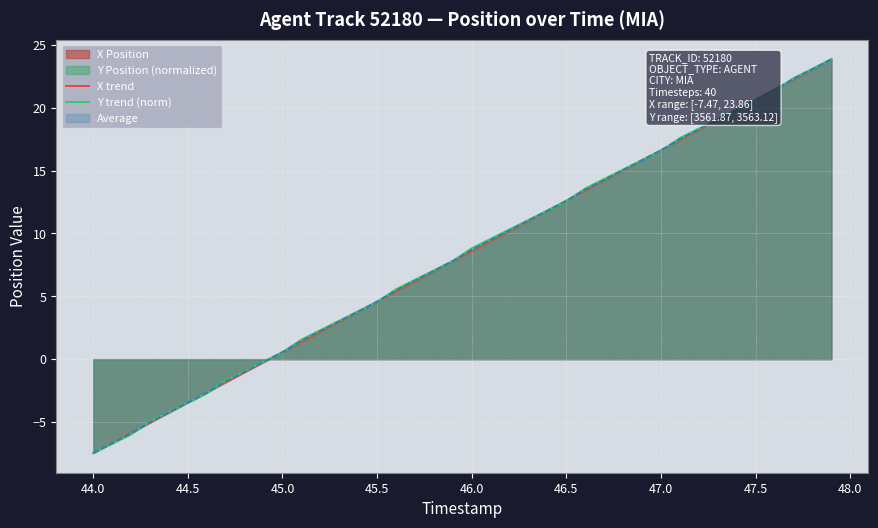

True or false: Y trend (norm) has a value of 8.8 at 46.0.

True